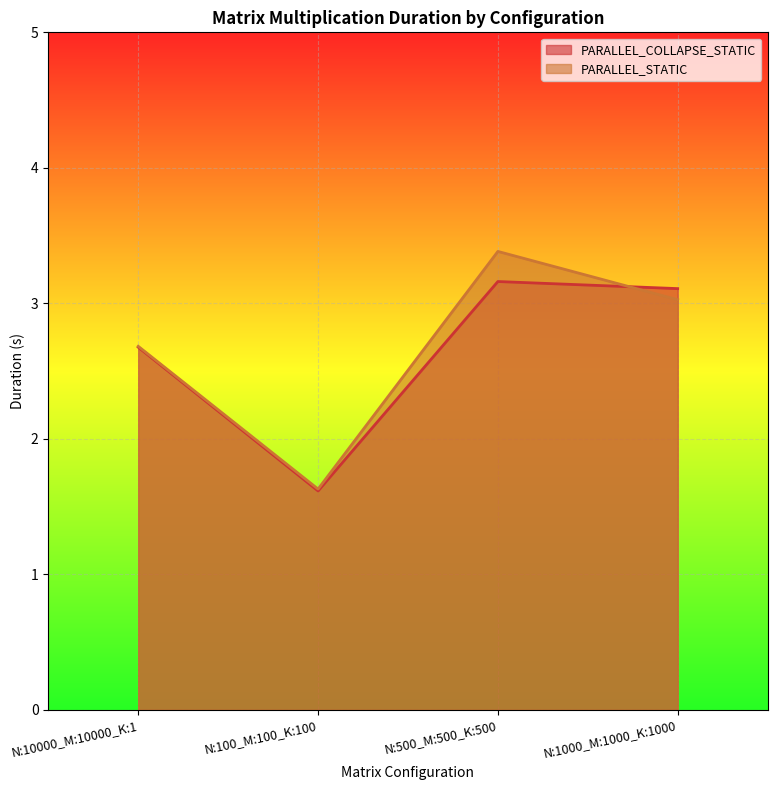

List the labels in order of PARALLEL_COLLAPSE_STATIC value, largest first.

N:500_M:500_K:500, N:1000_M:1000_K:1000, N:10000_M:10000_K:1, N:100_M:100_K:100